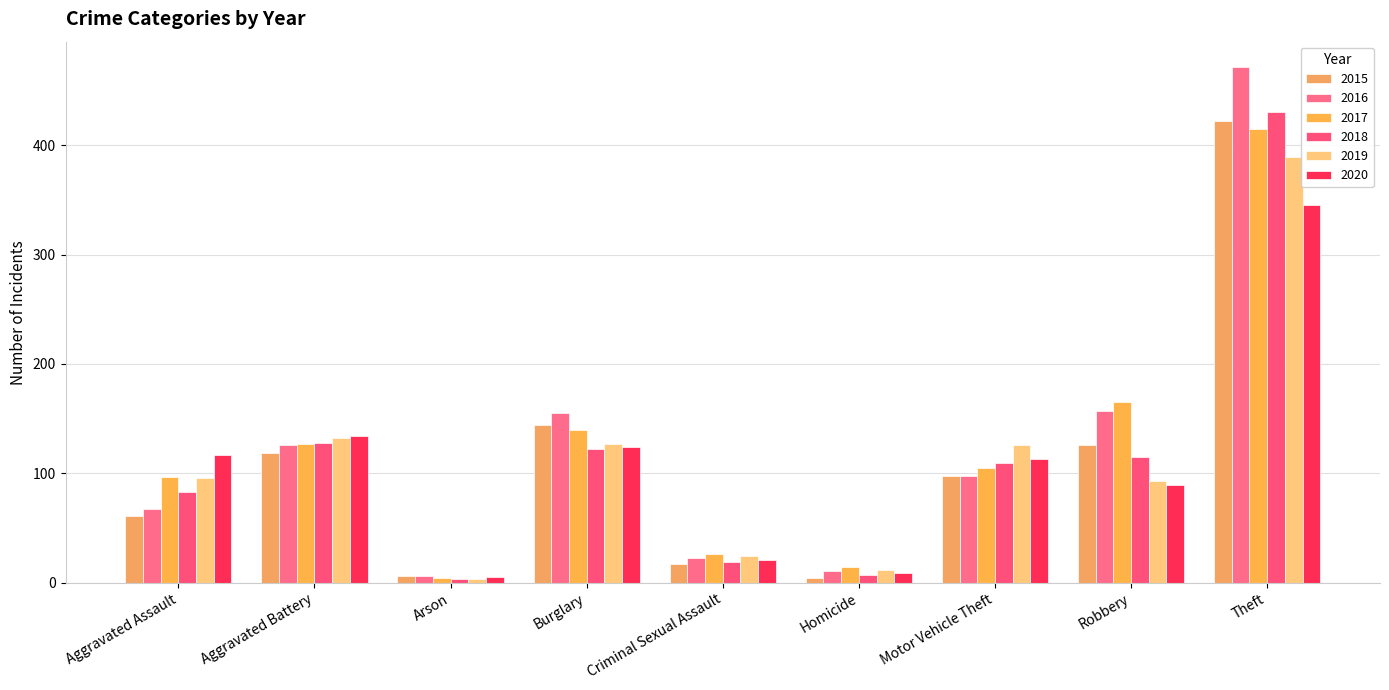

List the labels in order of 2017 value, largest first.

Theft, Robbery, Burglary, Aggravated Battery, Motor Vehicle Theft, Aggravated Assault, Criminal Sexual Assault, Homicide, Arson